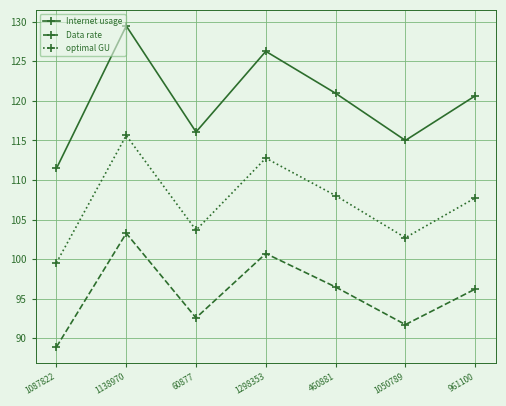

The optimal GU series shows 112.8 at 1298353. True or false?

True